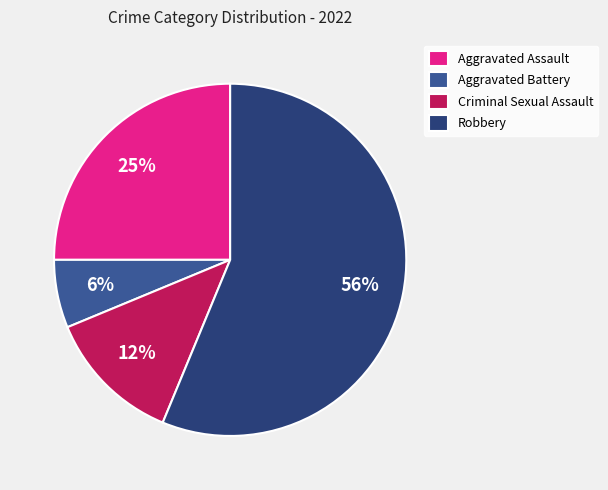

Which category has the smallest portion of the pie?

Aggravated Battery